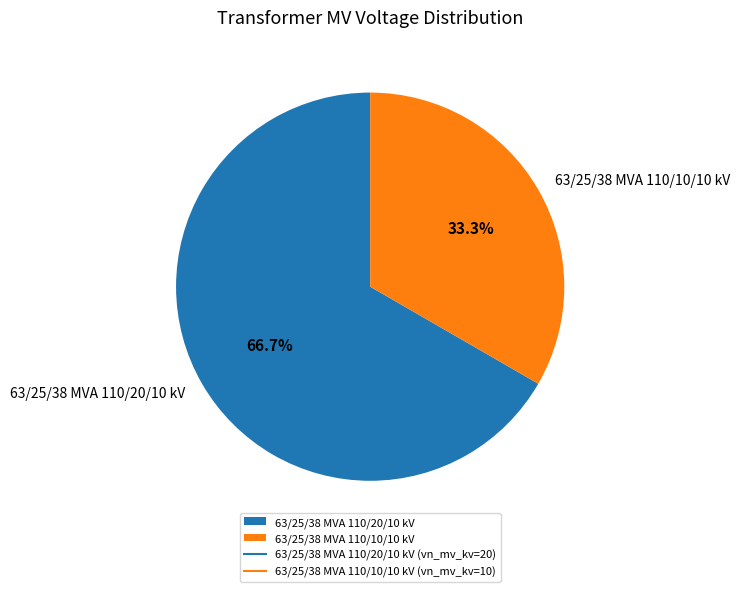

What is the total percentage of 63/25/38 MVA 110/20/10 kV and 63/25/38 MVA 110/10/10 kV?

100.0%